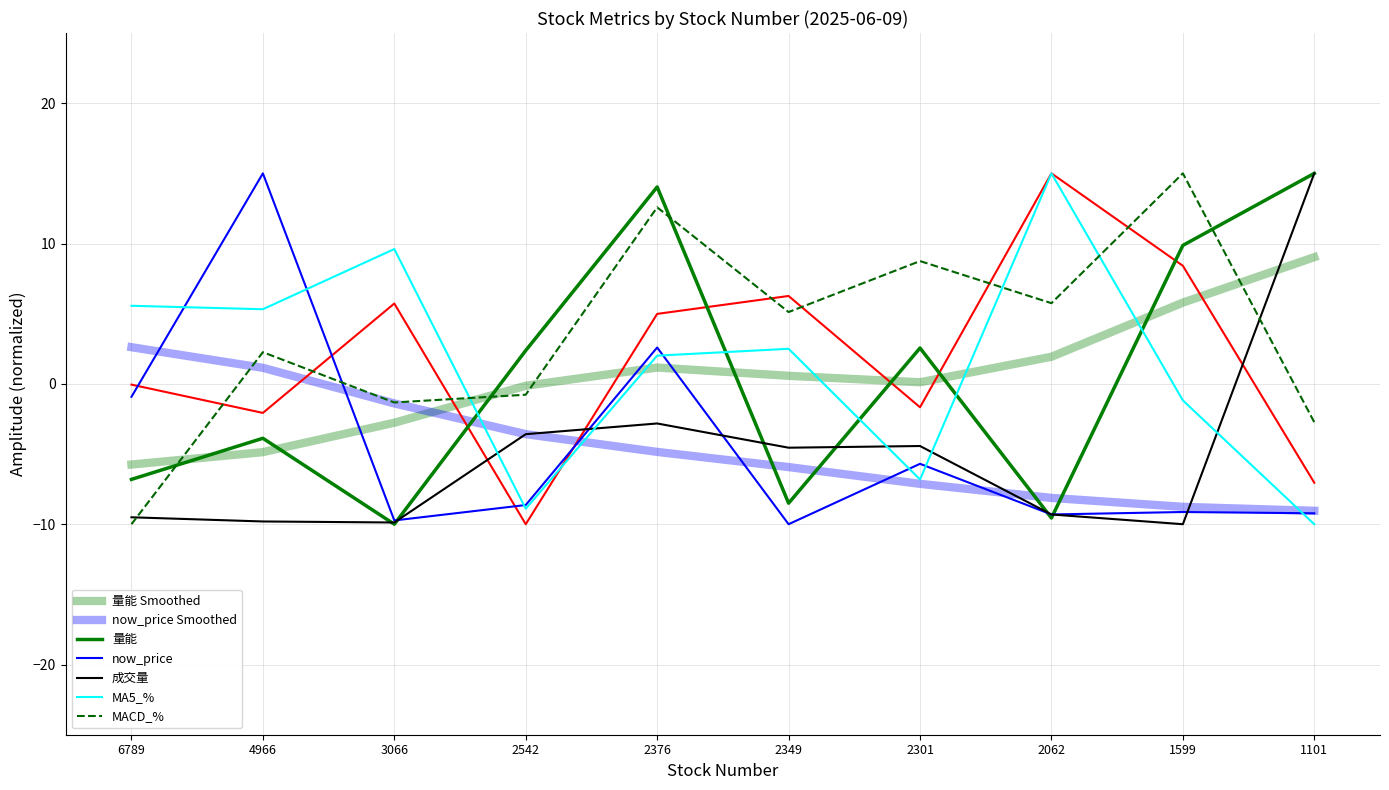

Where do MA5_% and MACD_% first cross each other?

3066 and 2542